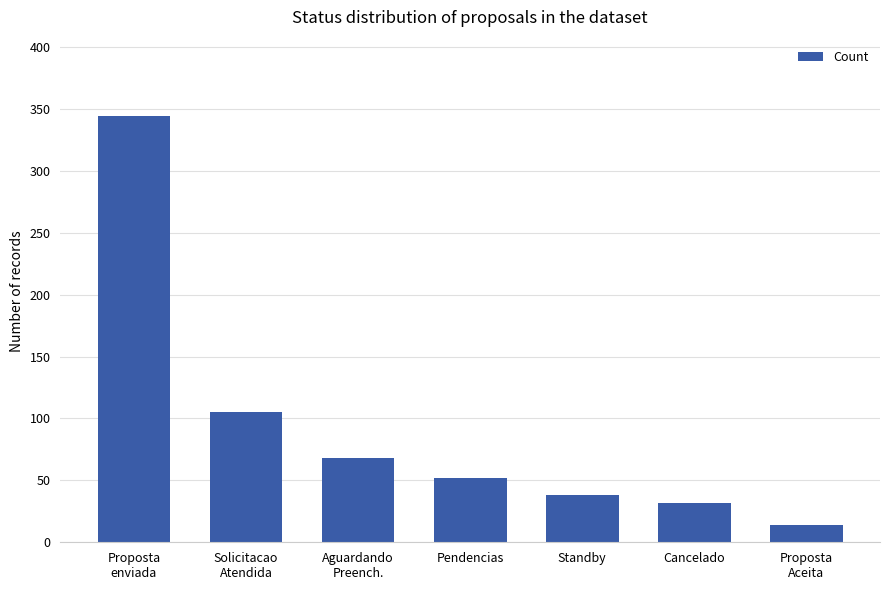

At which label does the data first exceed 52?

Proposta
enviada